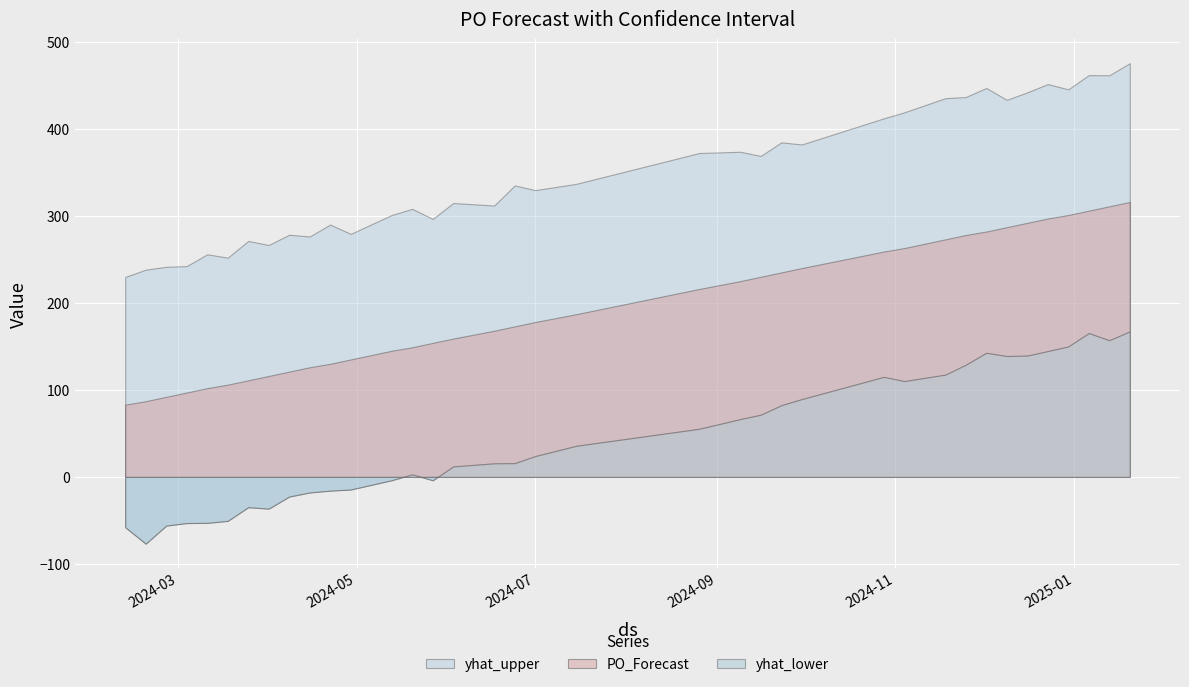

Where is the first local maximum for yhat_upper?

2024-03-11